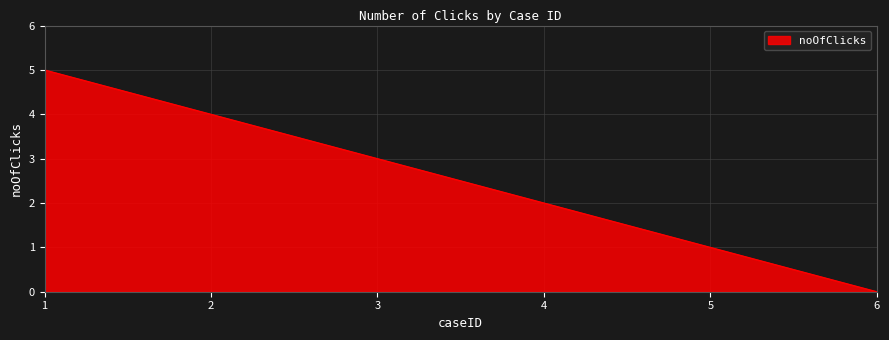

Does the chart display data point markers on the line(s)?

No